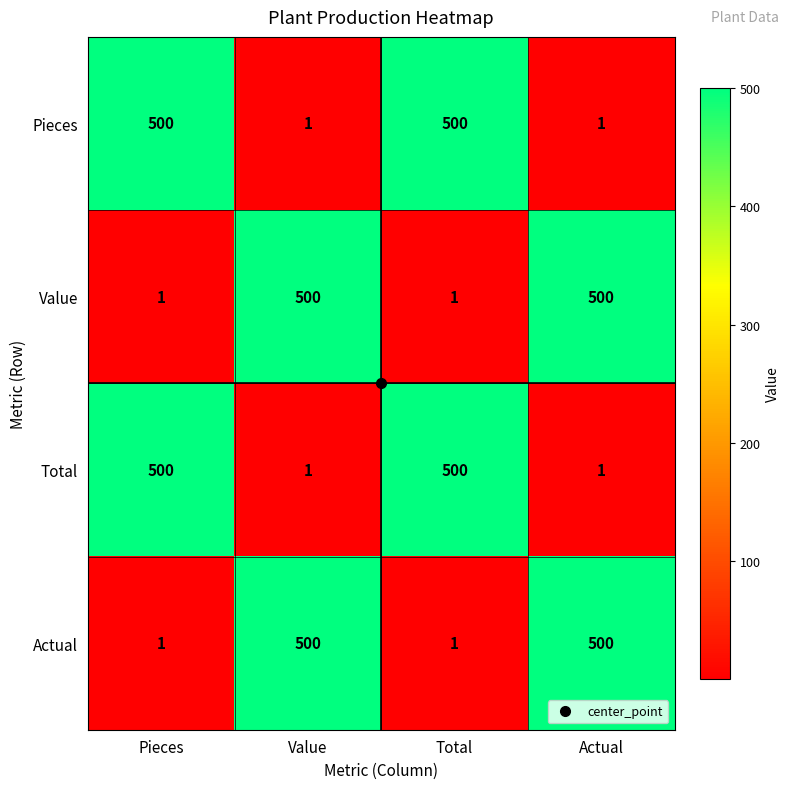

How many data points in Total are less than 500?

2